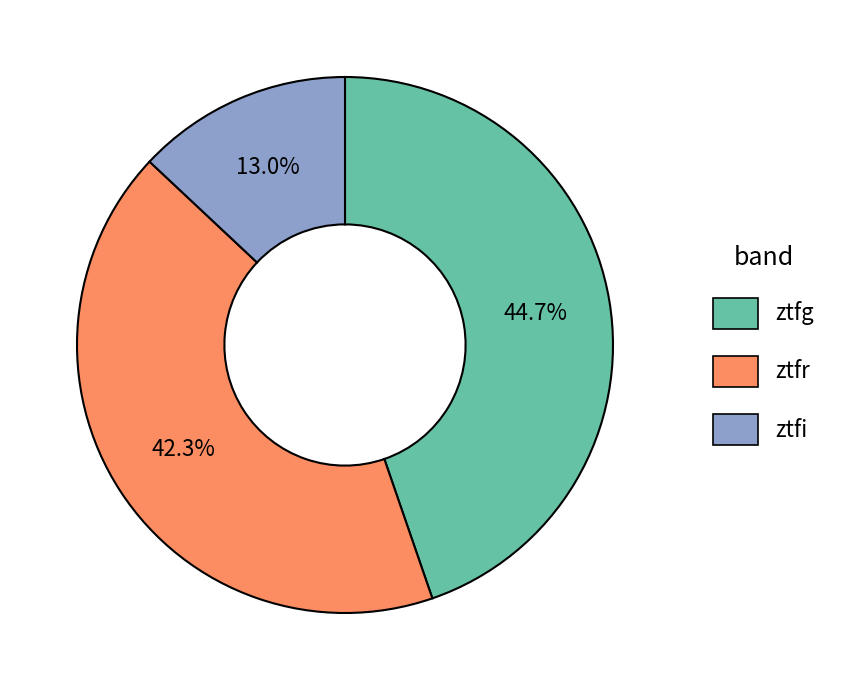

Approximately how many times larger is the value at ztfr compared to ztfg?

0.9